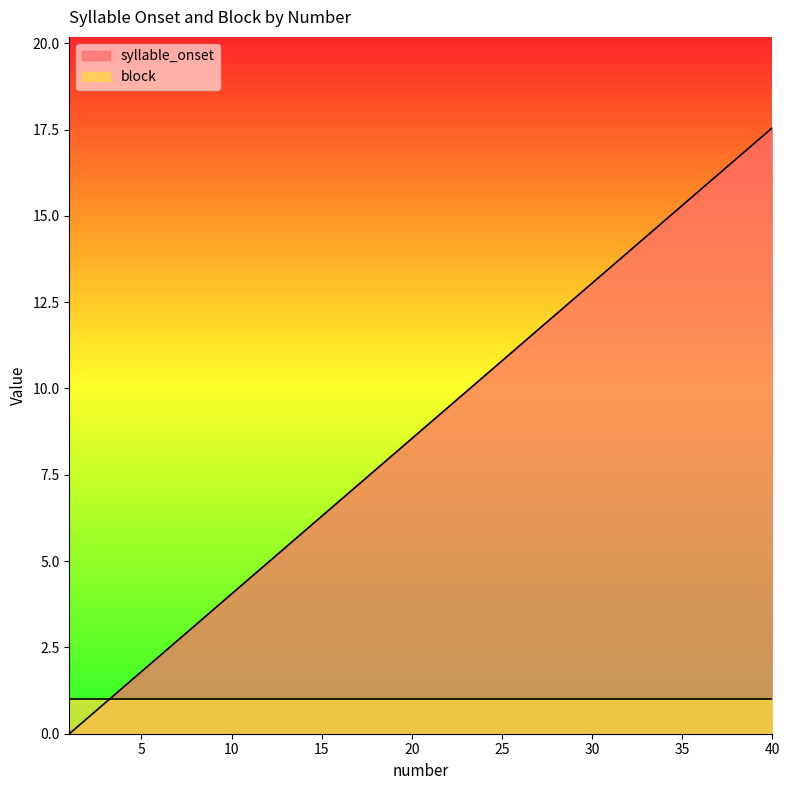

What is the value of the 30th point from the left?

13.1